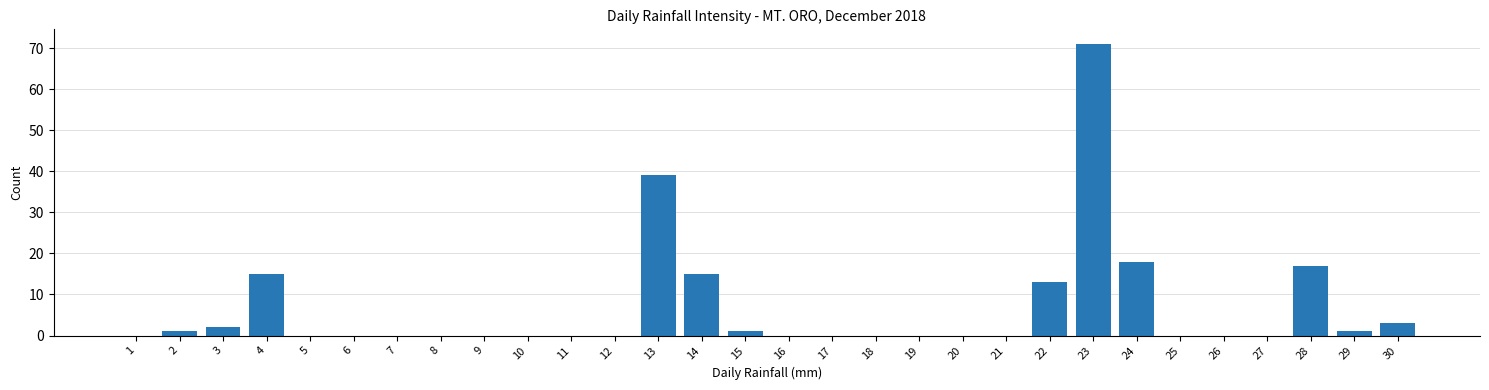

Reading left to right, extract all data points from this chart.

1=0	2=1	3=2	4=15	5=0	6=0	7=0	8=0	9=0	10=0	11=0	12=0	13=39	14=15	15=1	16=0	17=0	18=0	19=0	20=0	21=0	22=13	23=71	24=18	25=0	26=0	27=0	28=17	29=1	30=3